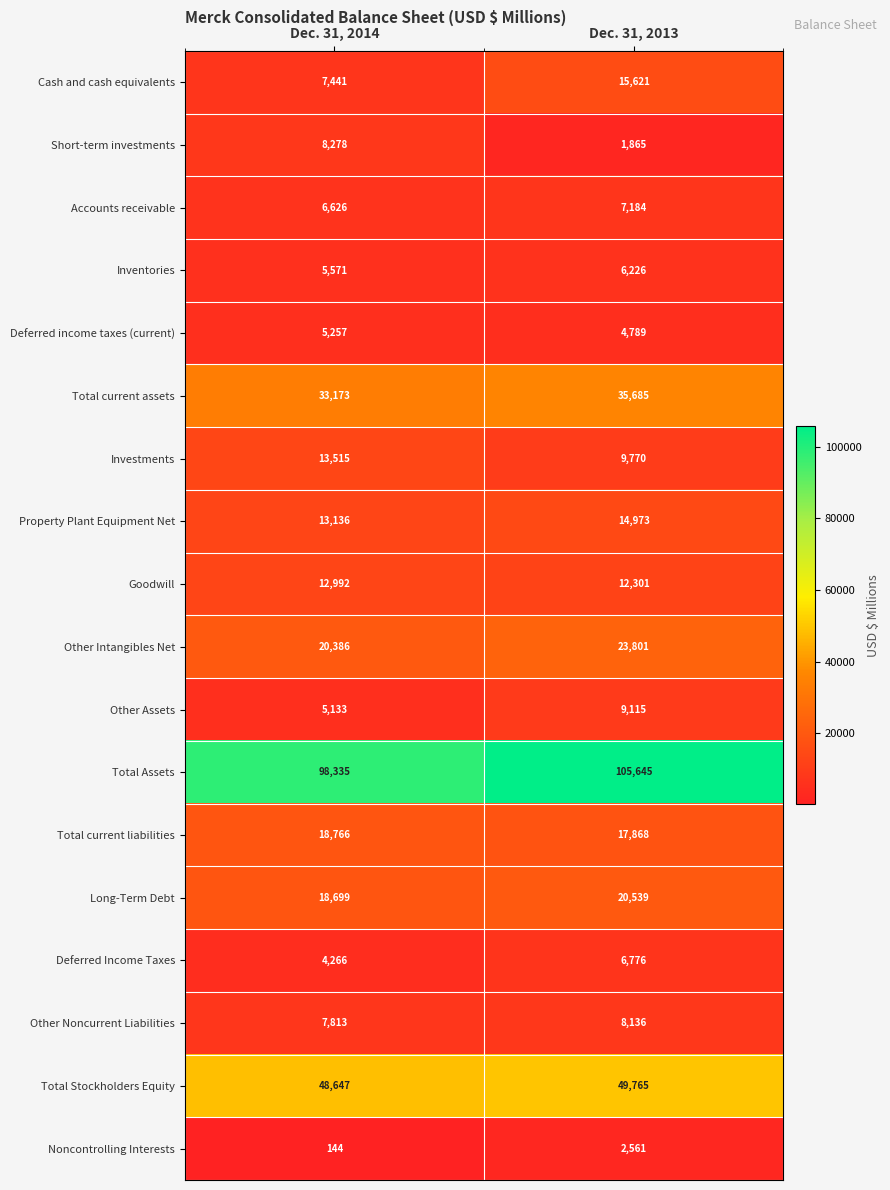

At which label is Goodwill closest to 12646?

Dec. 31, 2013